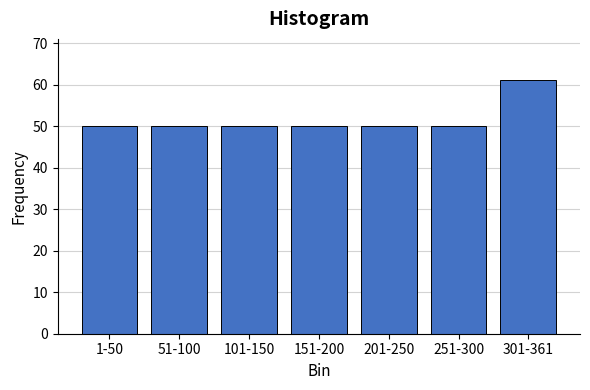

Reading left to right, transcribe all the data shown in this chart.

50	50	50	50	50	50	61